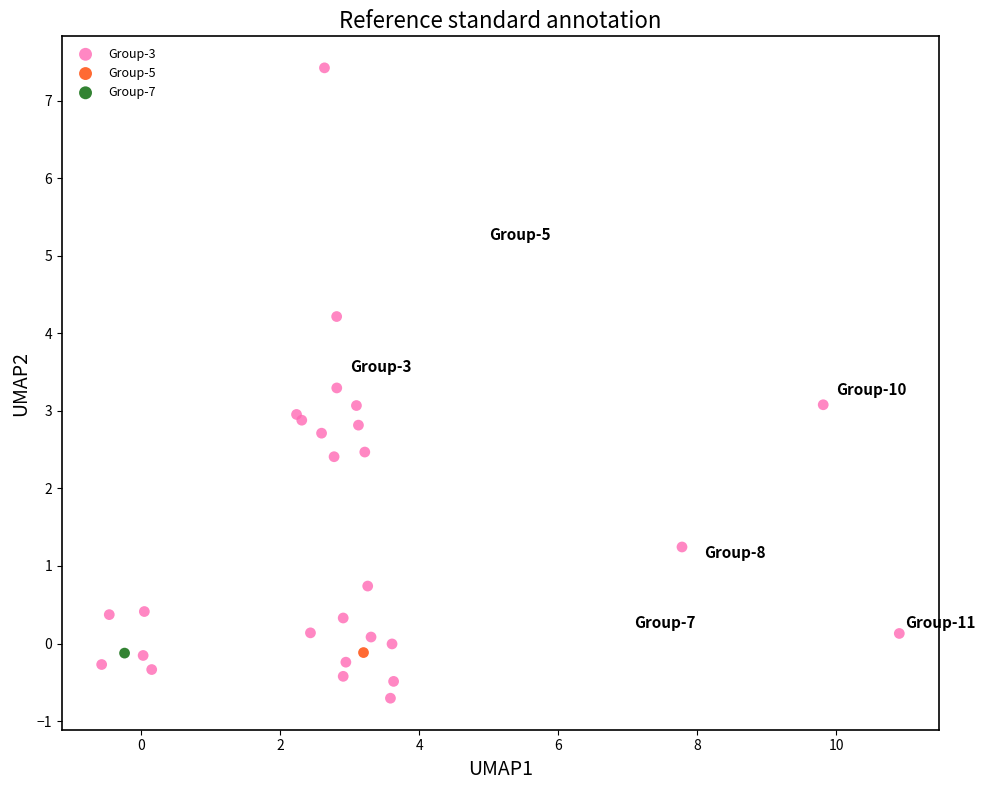

What are all the series names shown in the legend?

Group-3, Group-5, Group-7